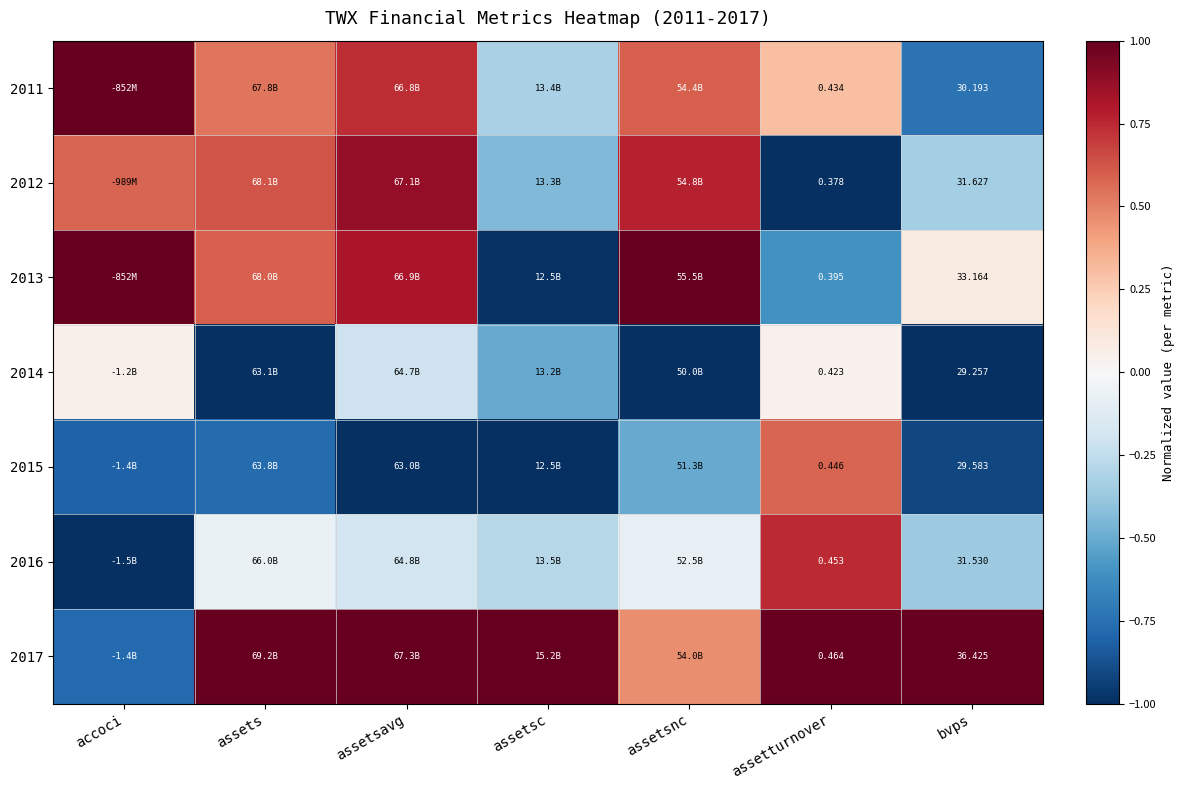

What is the approximate value of 2012 at assetsnc?

0.8